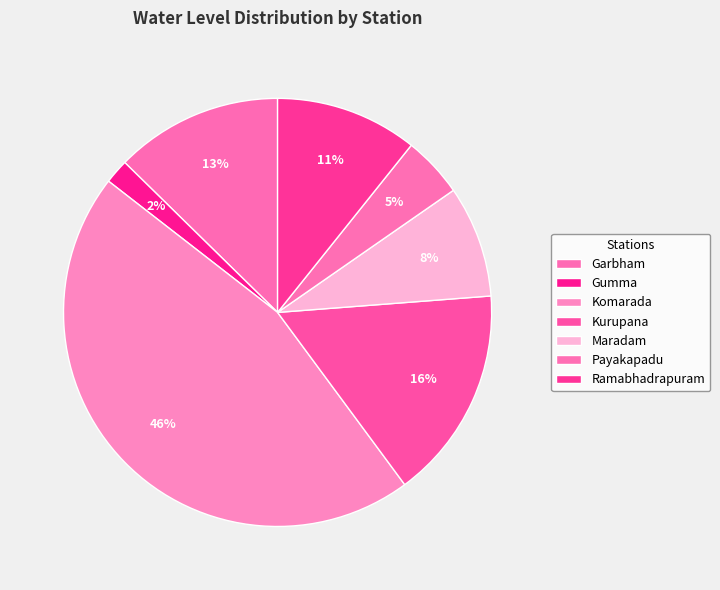

How many segments does this pie chart have?

7